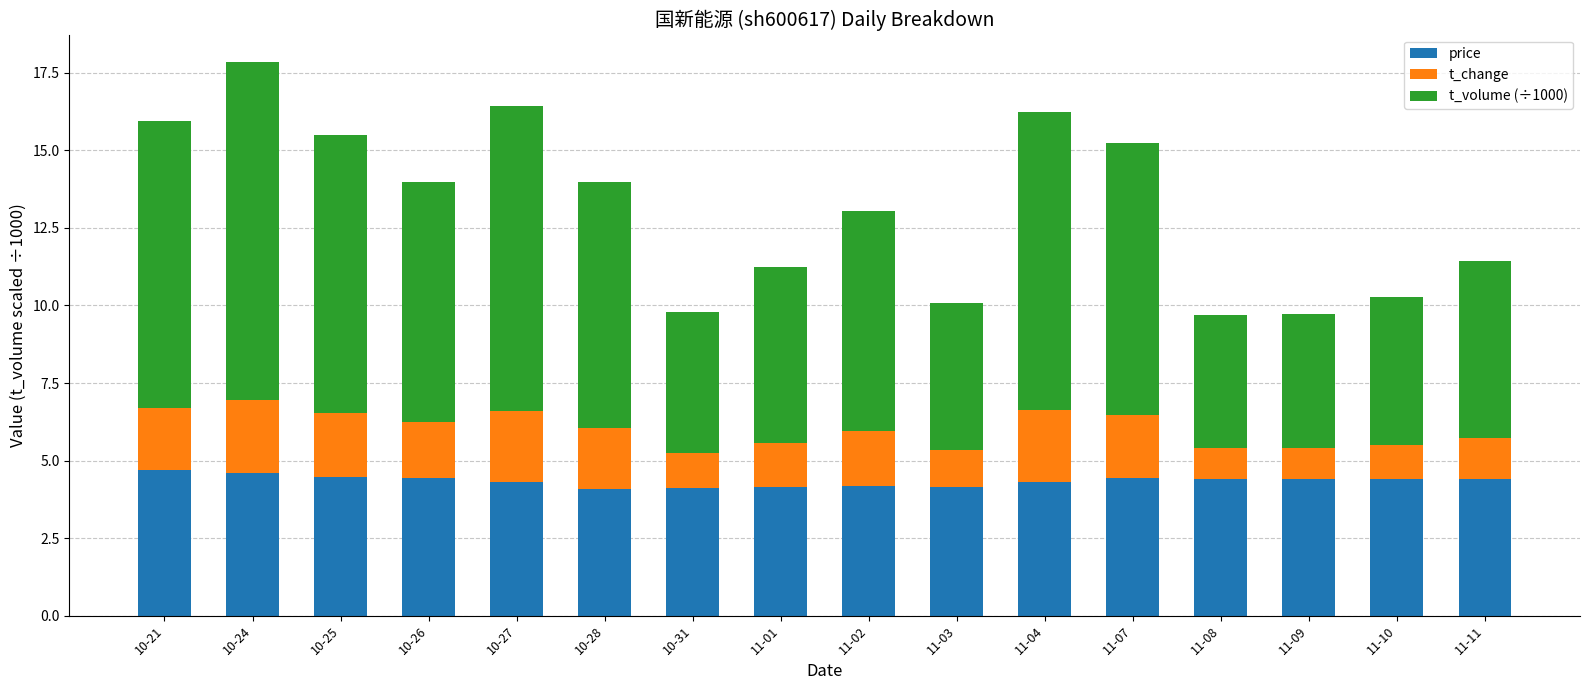

Is it true that price equals 4.2 at 11-02?

True